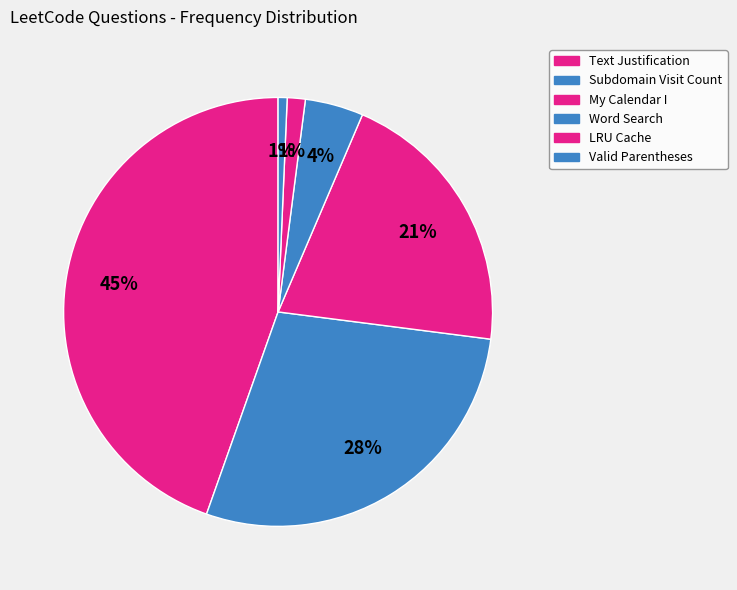

Count the number of slices in the pie.

6